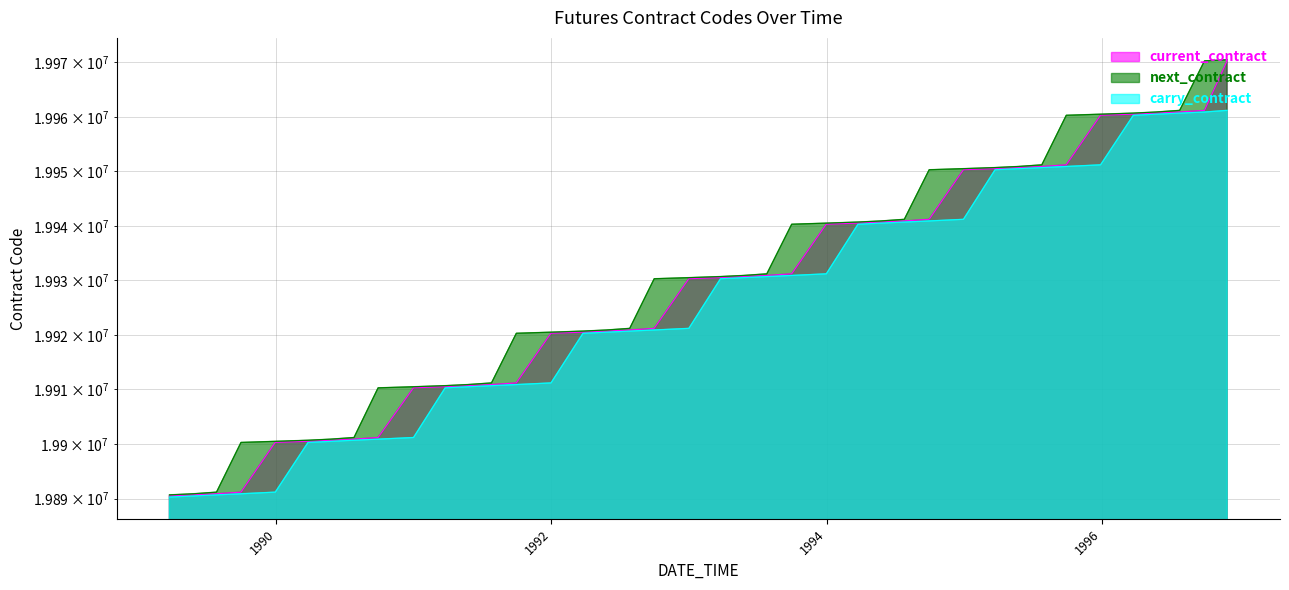

What are all the series names shown in the legend?

current_contract, next_contract, carry_contract